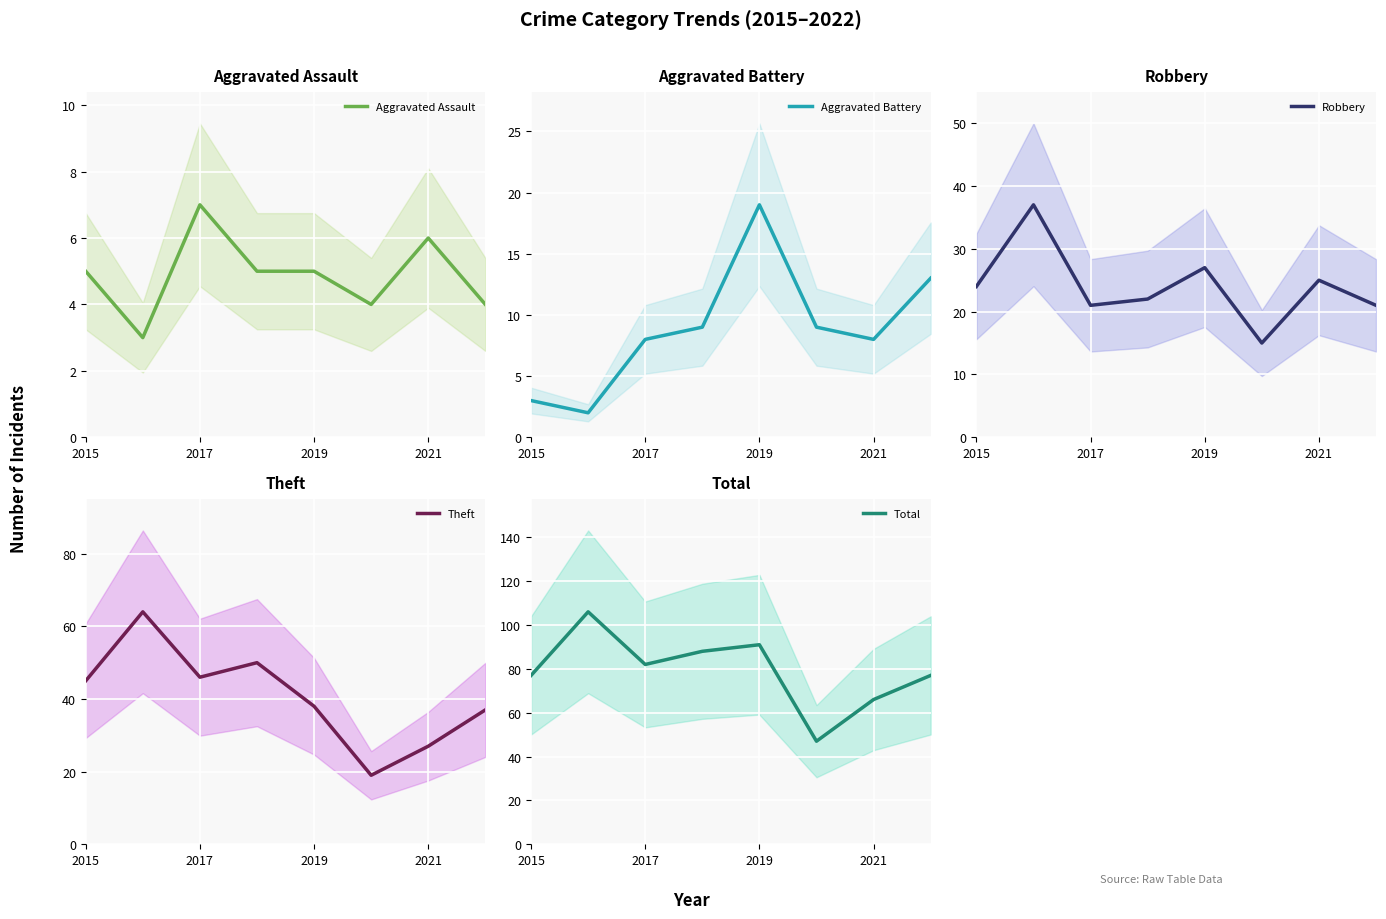

True or false: Aggravated Battery has more than 2 interior local peaks.

False